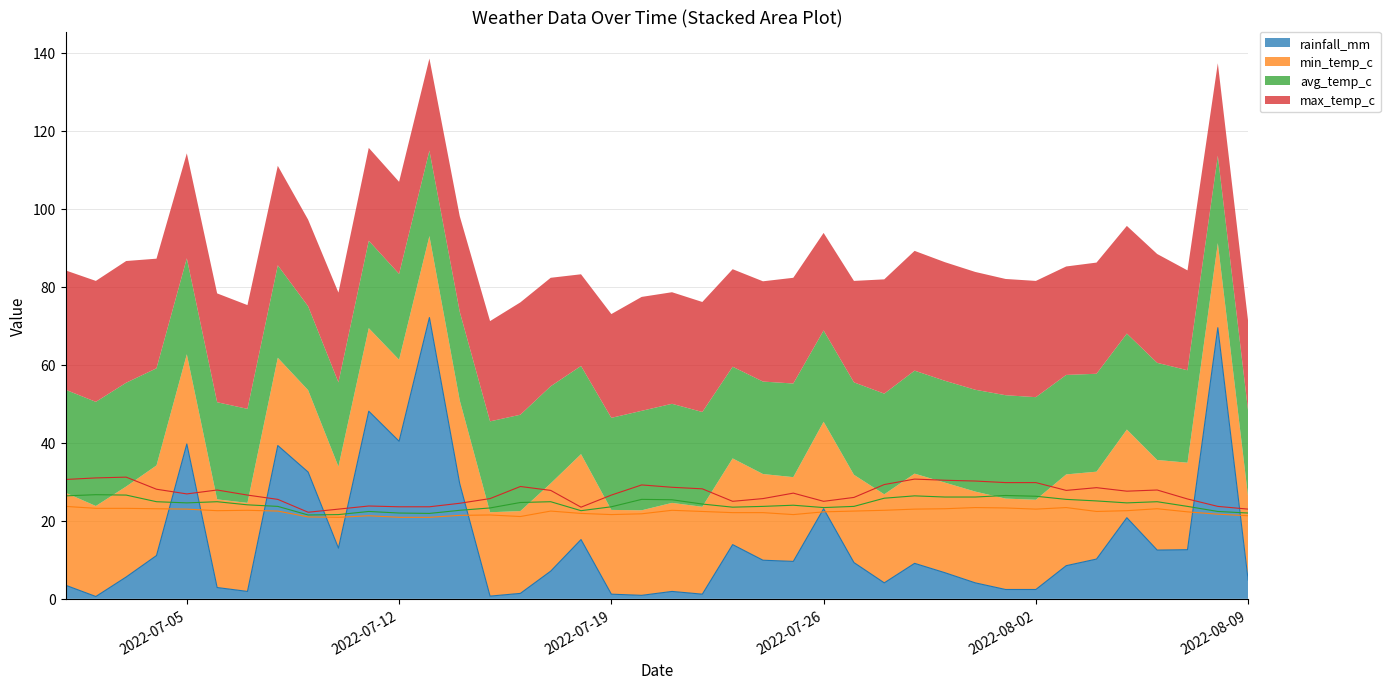

Between 2022-07-28 and 2022-07-06, which is larger?

2022-07-28